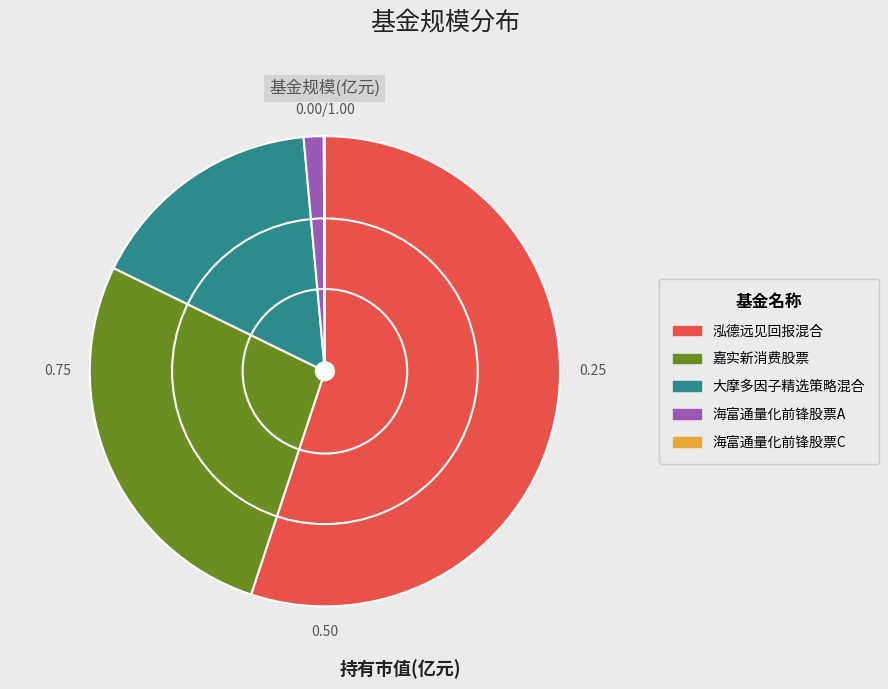

Which slice is the largest?

泓德远见回报混合